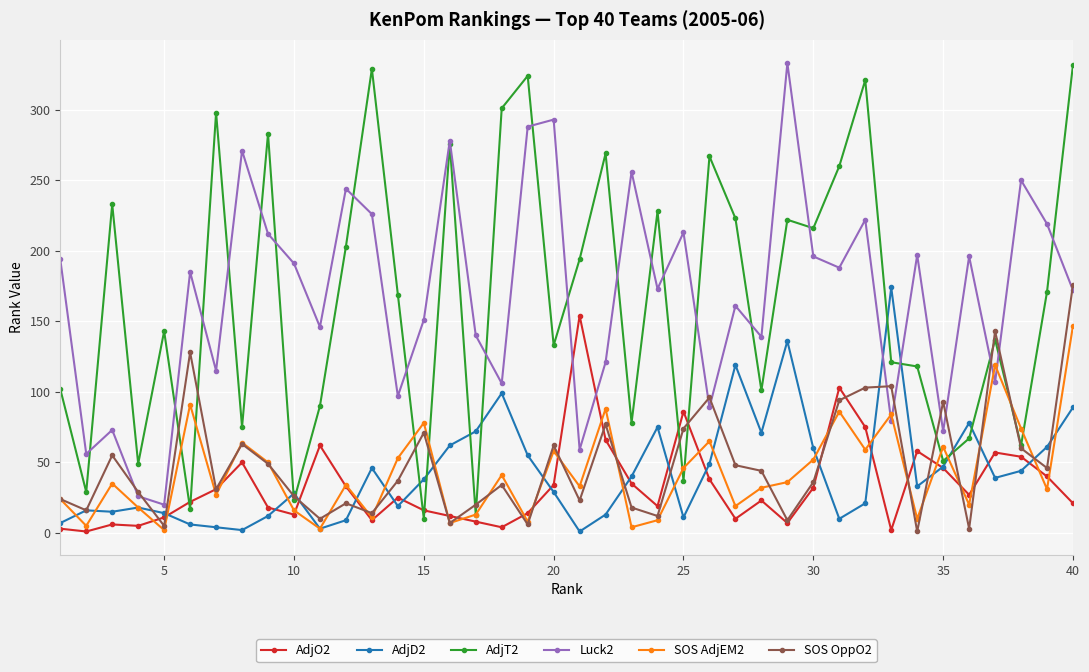

How many categories are shown in the chart?

40